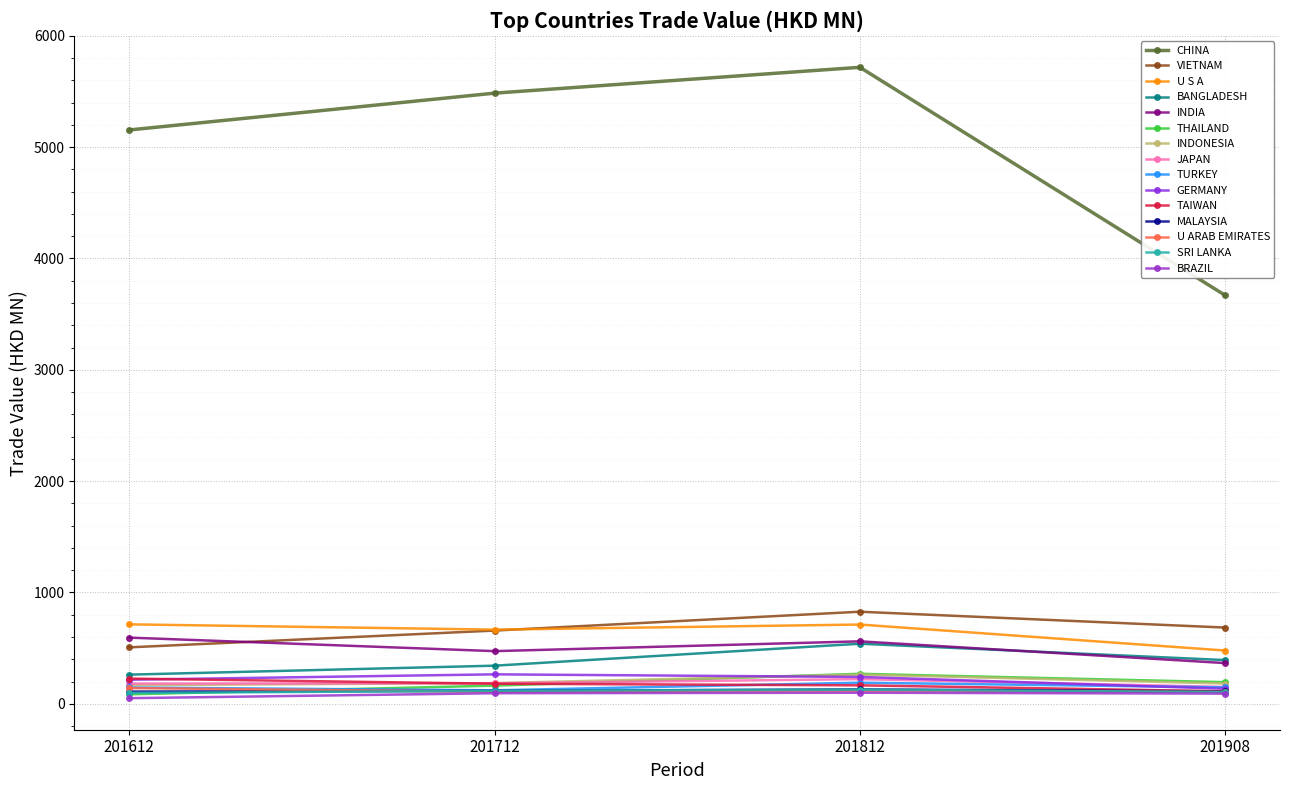

Is this an area chart (filled region under the line)?

No